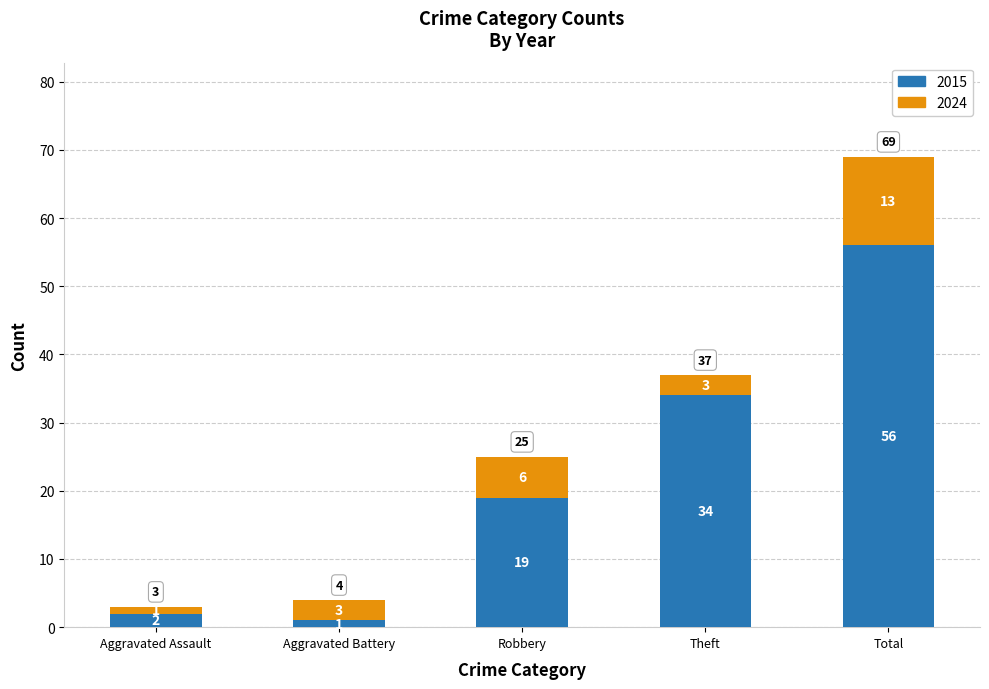

Which category has the highest value in the 2015 series?

Total